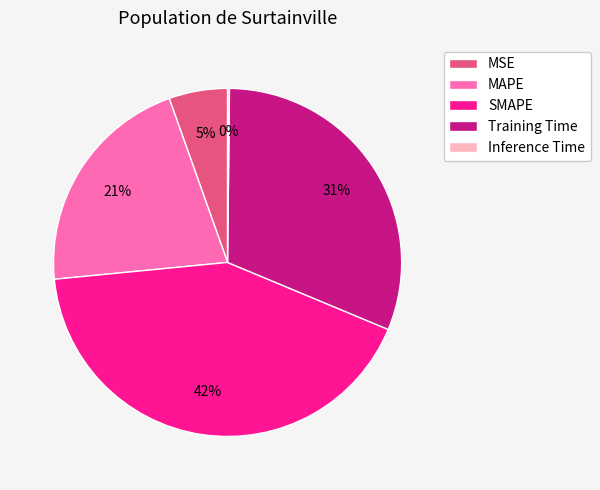

What is the largest slice in the pie chart?

SMAPE